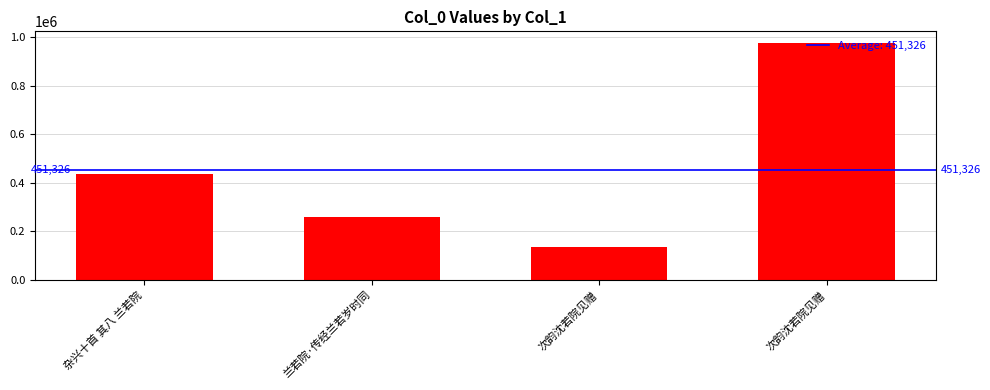

What is the greatest value displayed?

975228